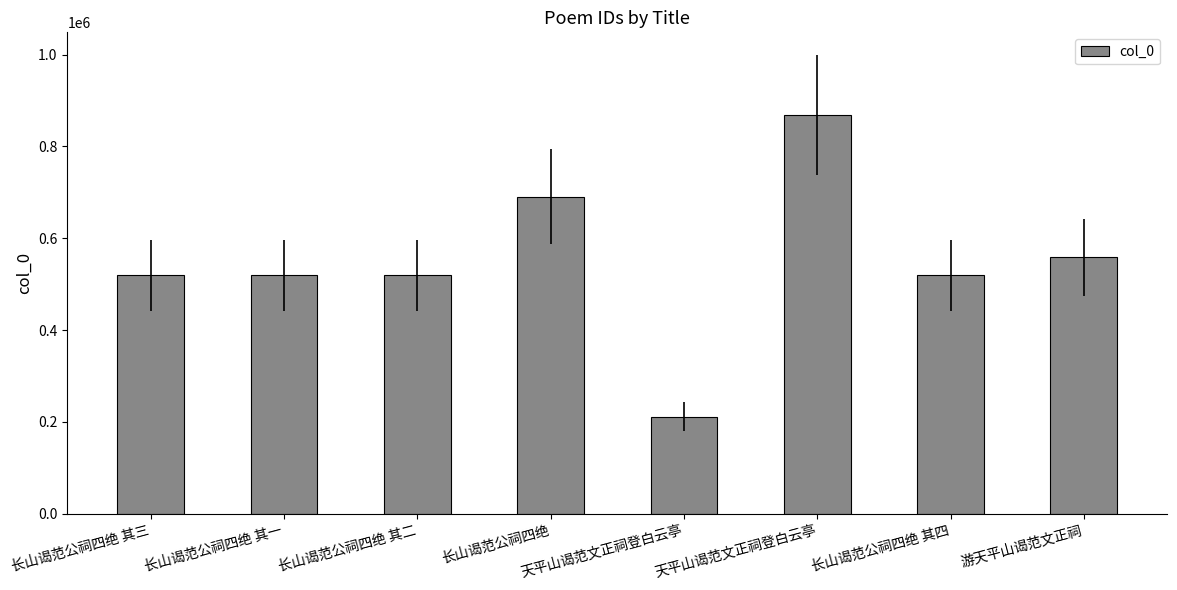

What is the minimum value shown in the chart?

210685